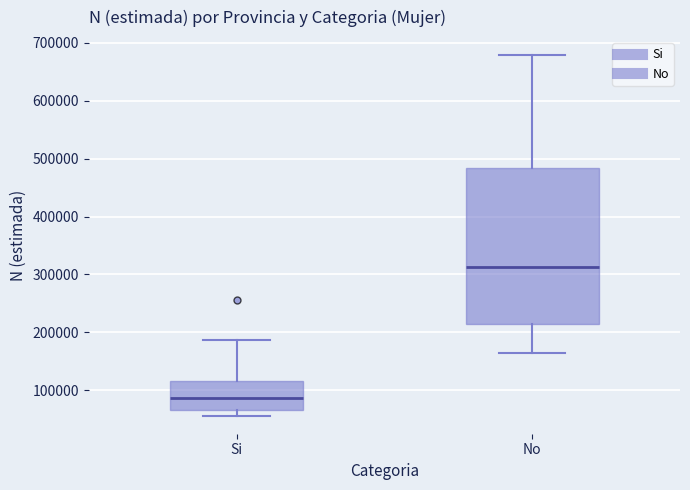

Comparing the boxes themselves (not the whiskers), which one is the tallest?

No